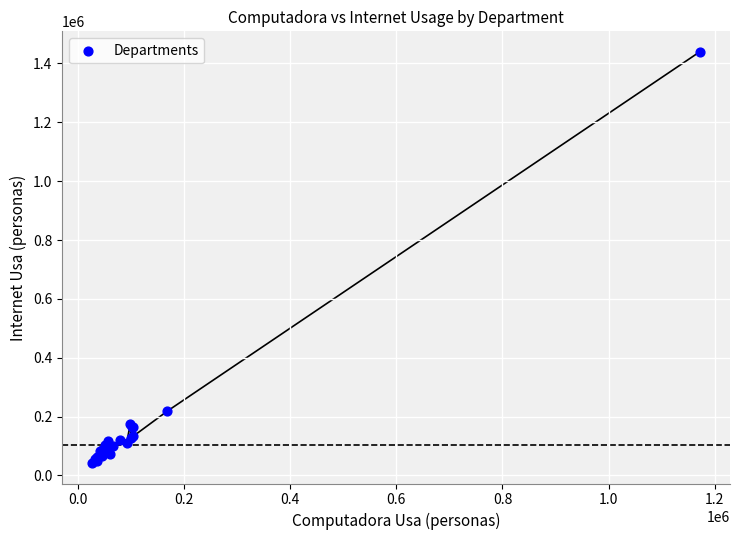

What Y value in the scatter plot is closest to 741026?

219112